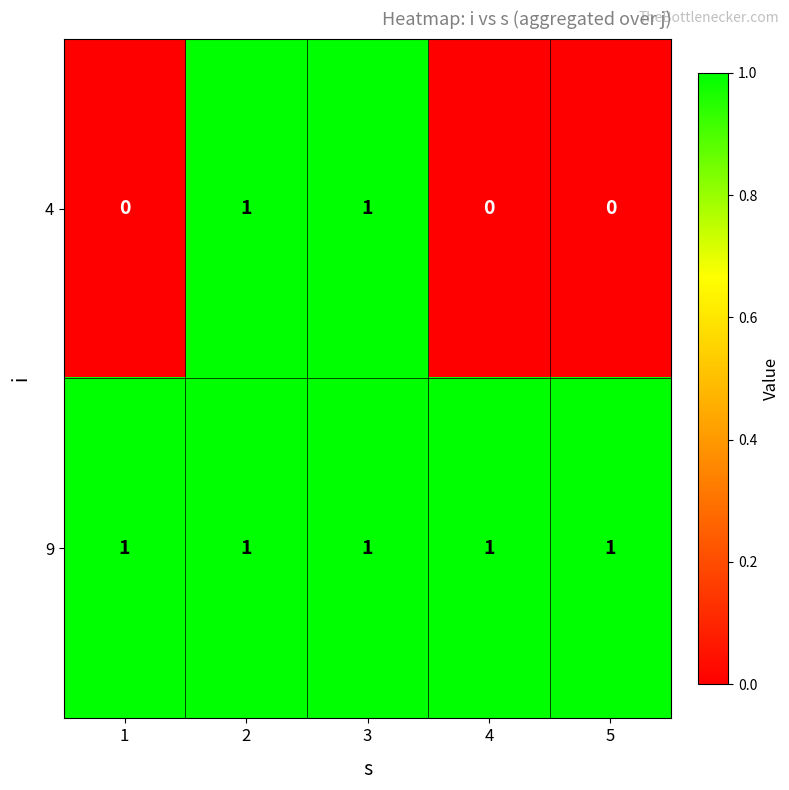

Rank the series by their average value, from highest to lowest.

9, 4